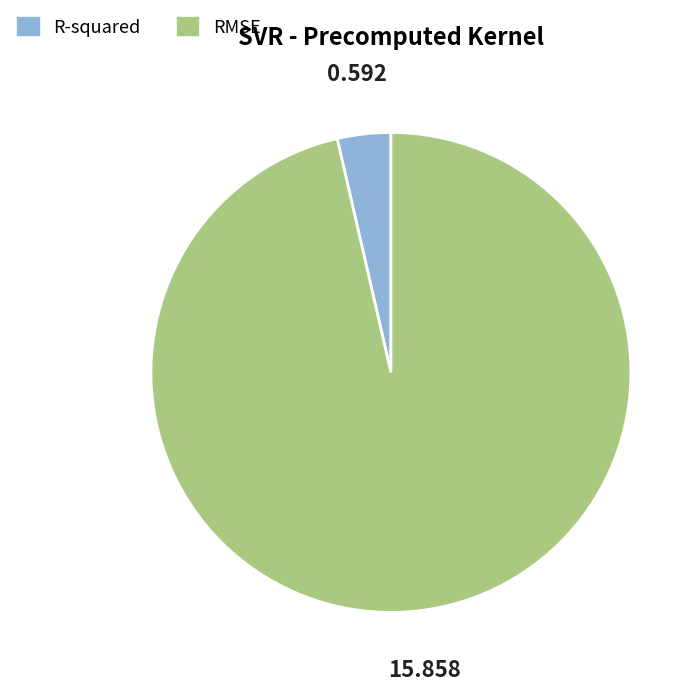

The R-squared slice represents 4% of the pie. True or false?

True